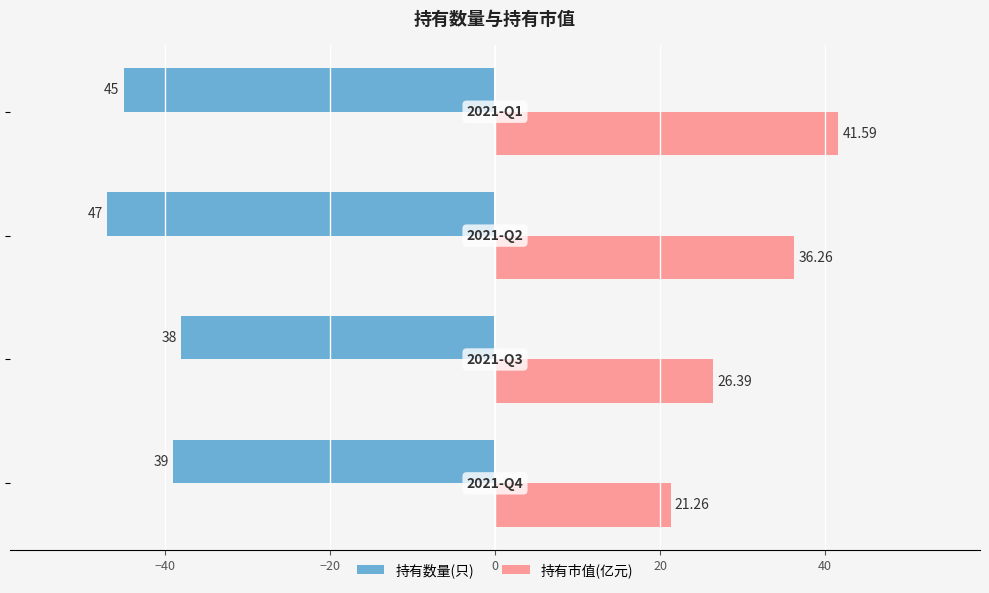

What is the difference between the maximum and minimum values in the 持有数量(只) series?

9.0